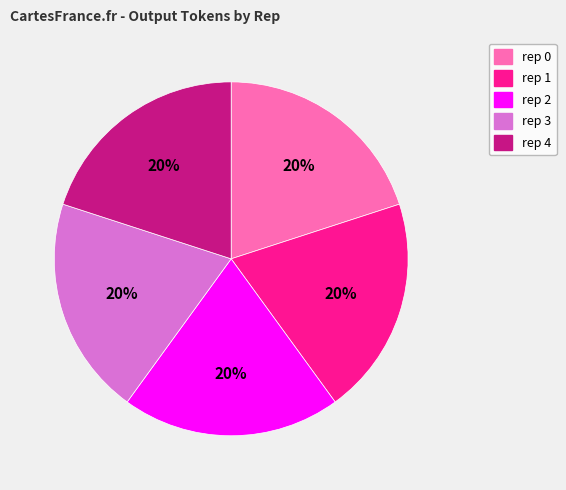

To the nearest percent, what portion does rep 0 represent?

20%